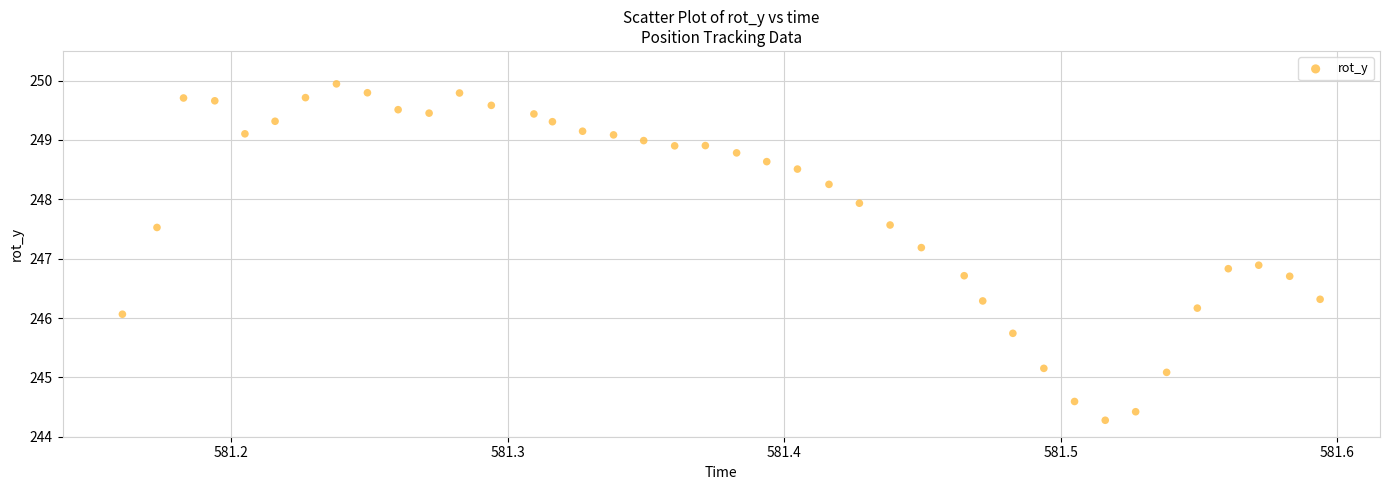

What is the range of Y values (max minus min)?

5.7